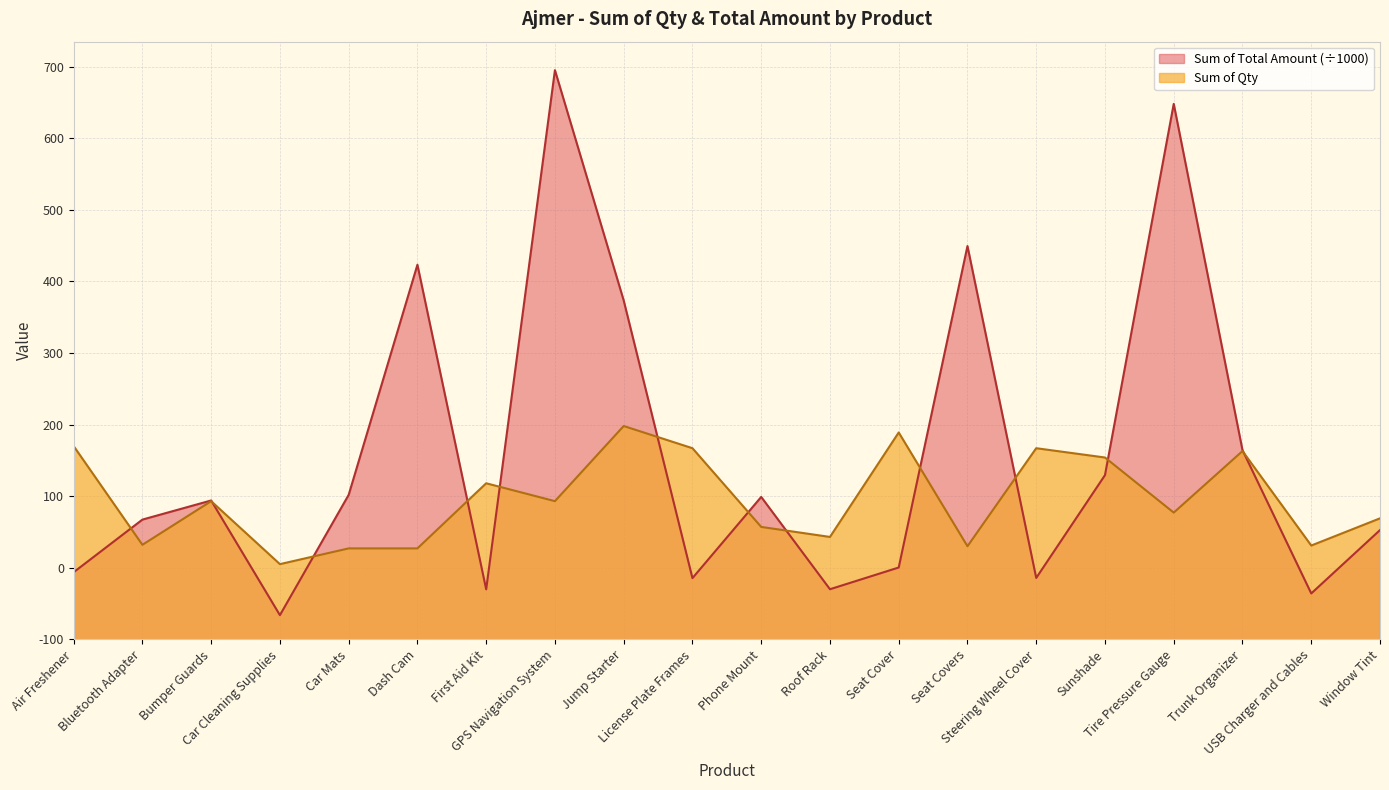

Where is Sum of Total Amount nearest to the value 414?

Jump Starter